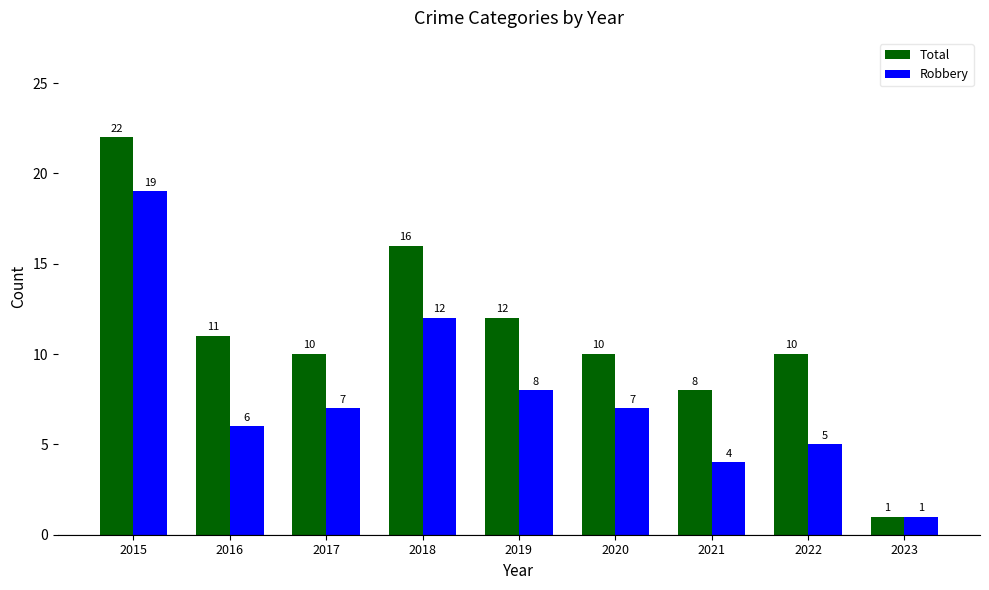

Reading left to right, extract all data points from this chart.

Total: 2015=22	2016=11	2017=10	2018=16	2019=12	2020=10	2021=8	2022=10	2023=1
Robbery: 2015=19	2016=6	2017=7	2018=12	2019=8	2020=7	2021=4	2022=5	2023=1